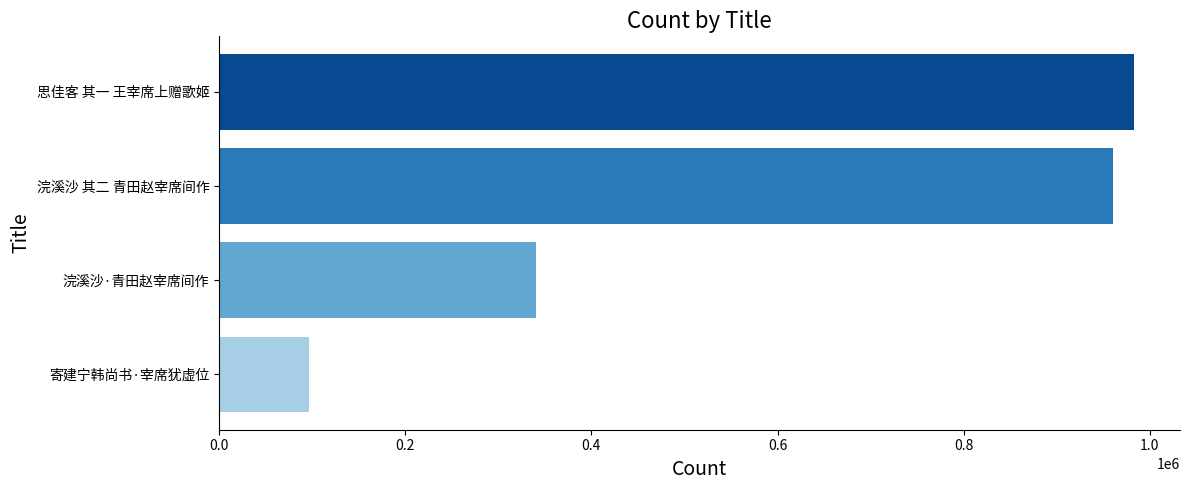

What is the difference between the maximum and minimum values?

886915